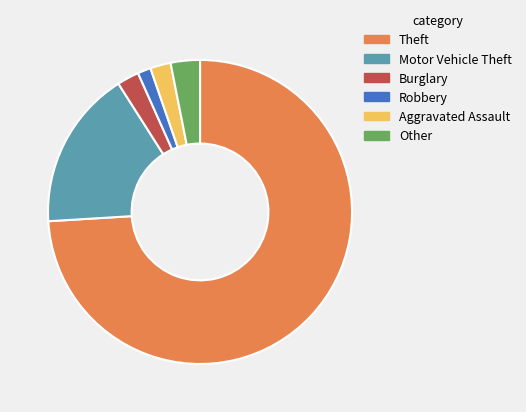

What is the largest slice in the pie chart?

Theft